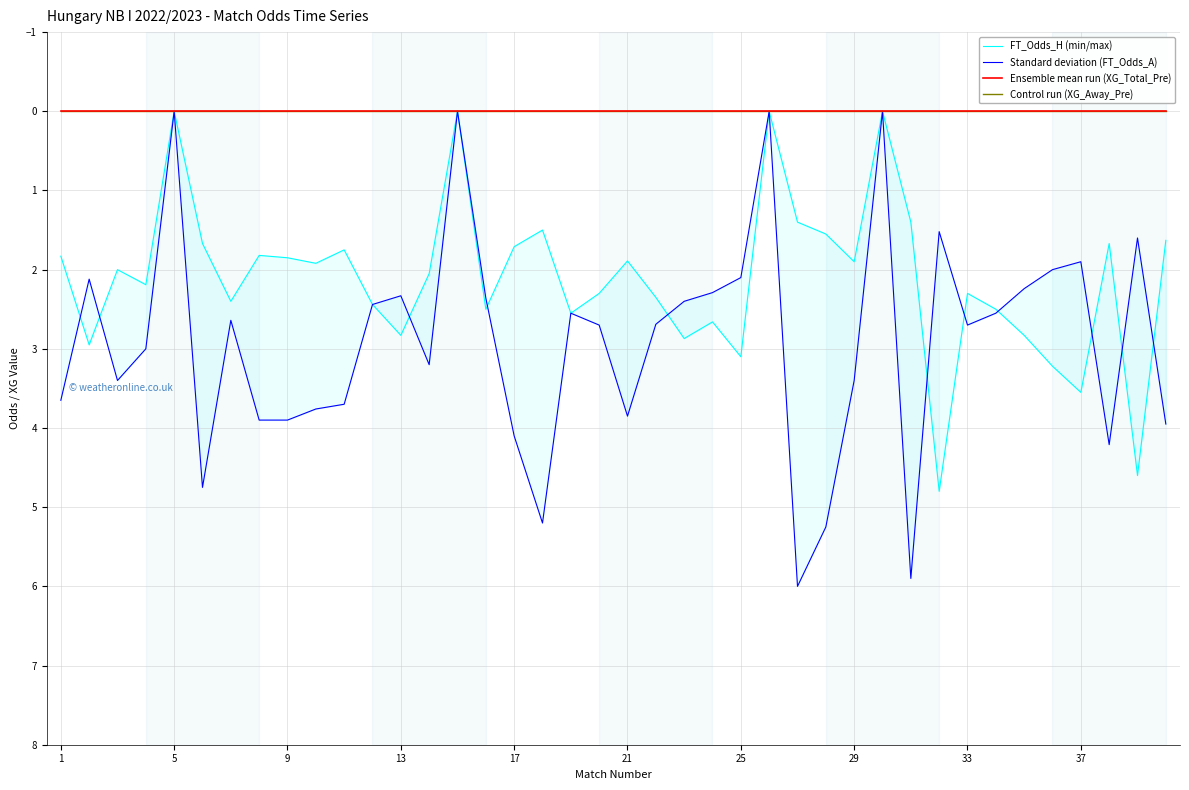

True or false: Ensemble mean run (XG_Total_Pre) has more than 2 interior local peaks.

False